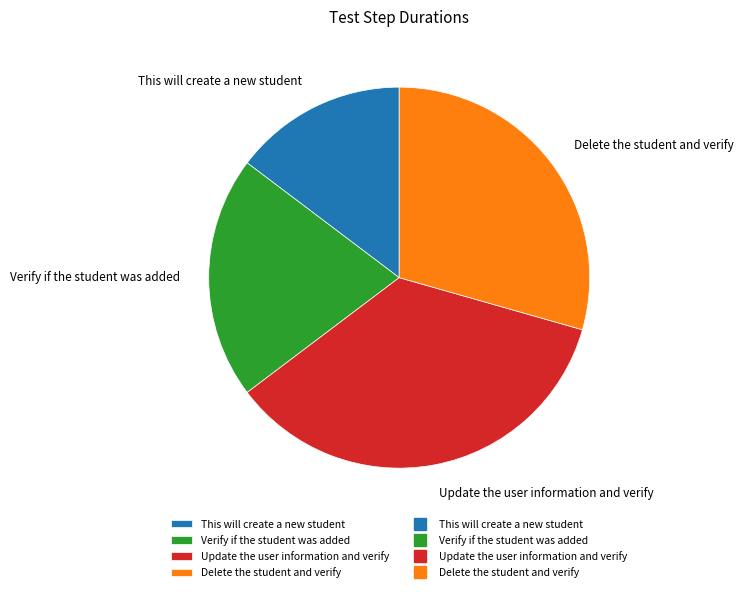

Rank the categories by value from lowest to highest.

This will create a new student, Verify if the student was added, Delete the student and verify, Update the user information and verify